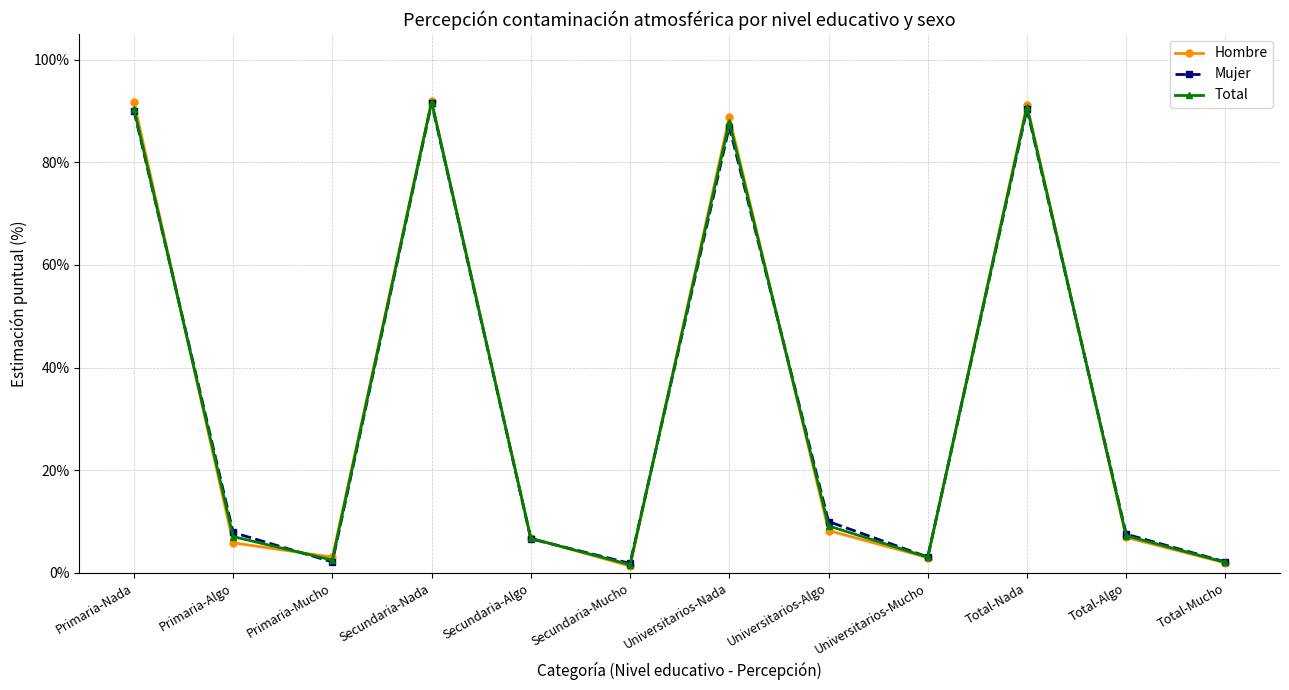

What position from the left is Total-Algo?

11